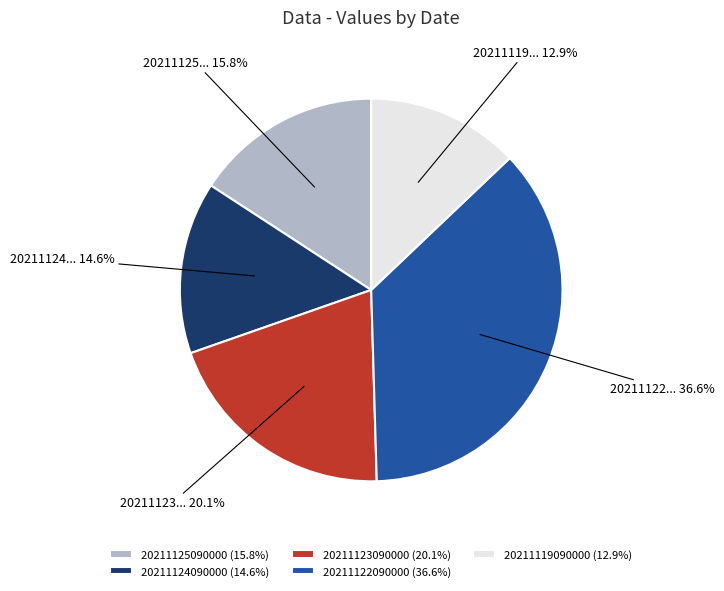

Between 20211119090000 (12.9%) and 20211125090000 (15.8%), which is larger?

20211125090000 (15.8%)